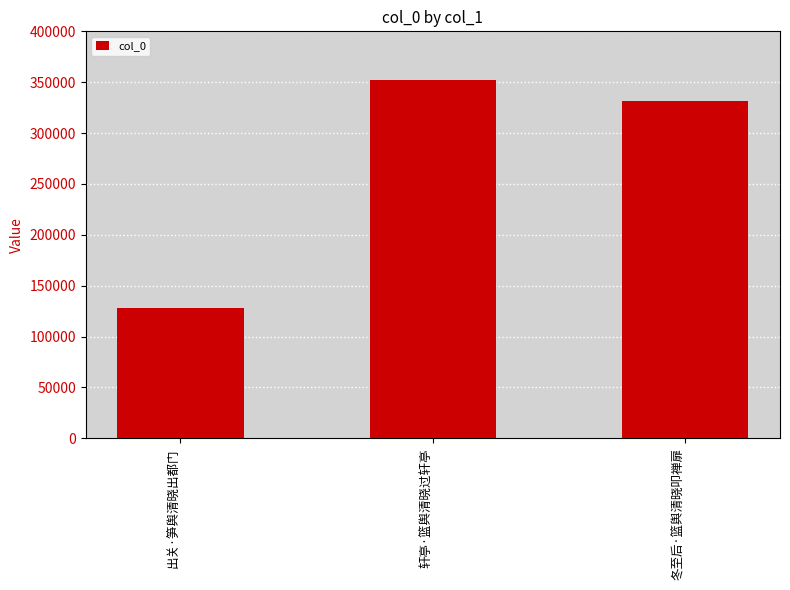

What position from the right is 轩亭·篮舆清晓过轩亭?

2